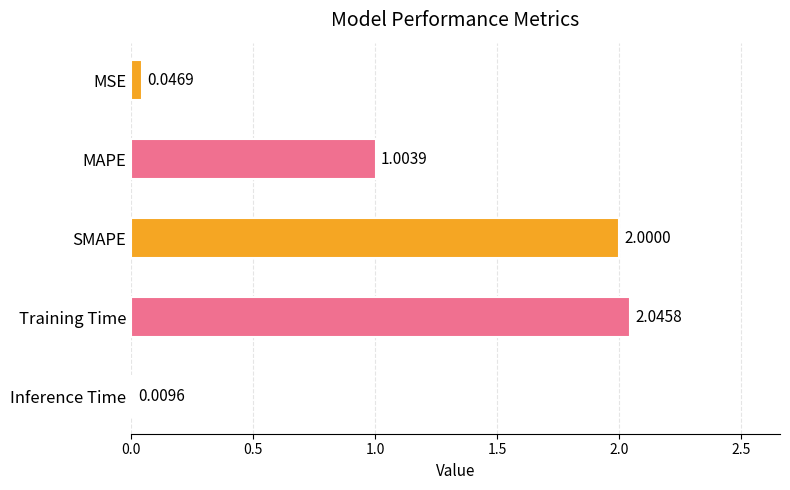

What is the label of the 4th bar from the top?

Training Time